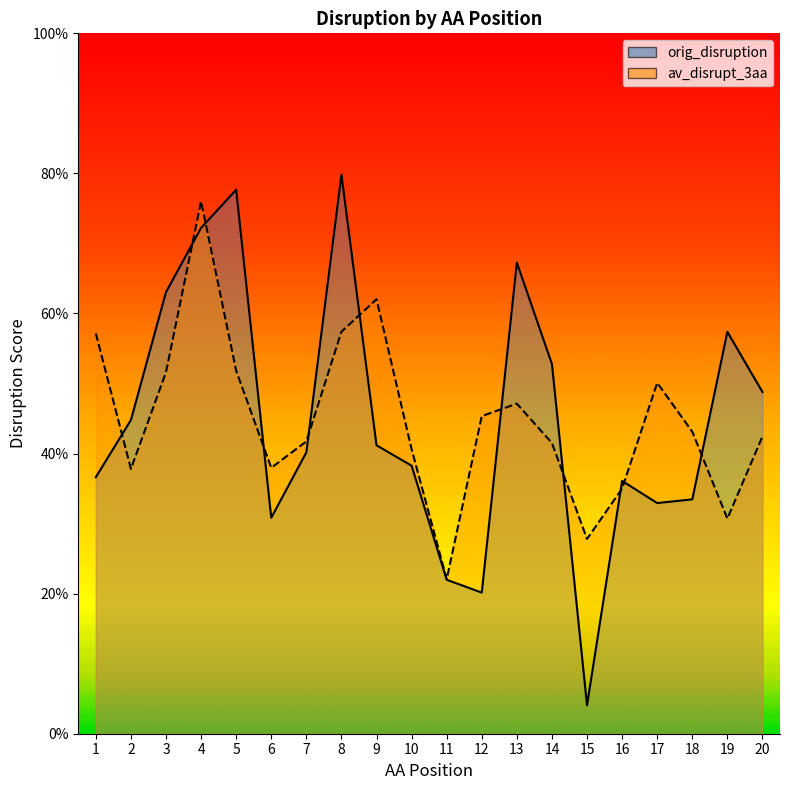

Which series has the largest total across all categories?

orig_disruption